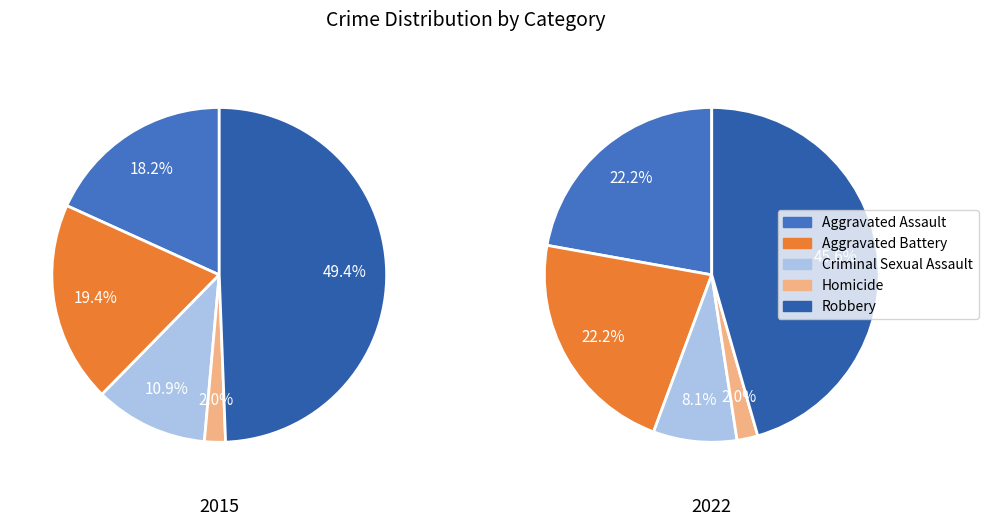

What percentage do Aggravated Assault and Robbery together represent?

67.6%